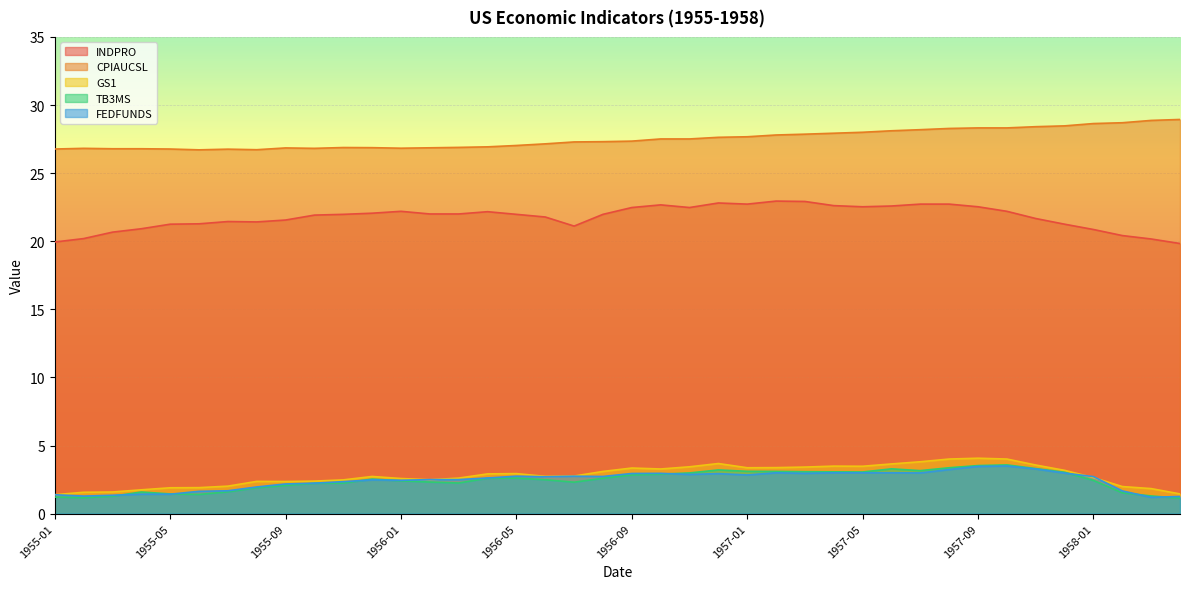

What is the value of the CPIAUCSL point at the 30th from the left?

28.1